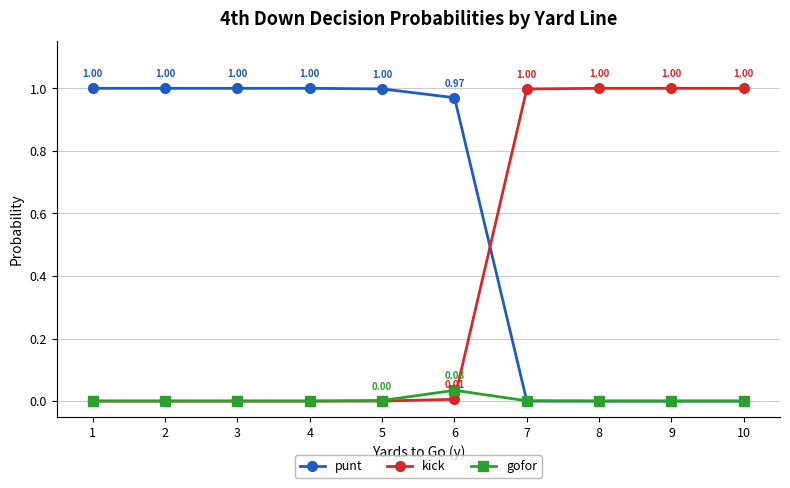

Rank the series by their average value, from highest to lowest.

punt, kick, gofor